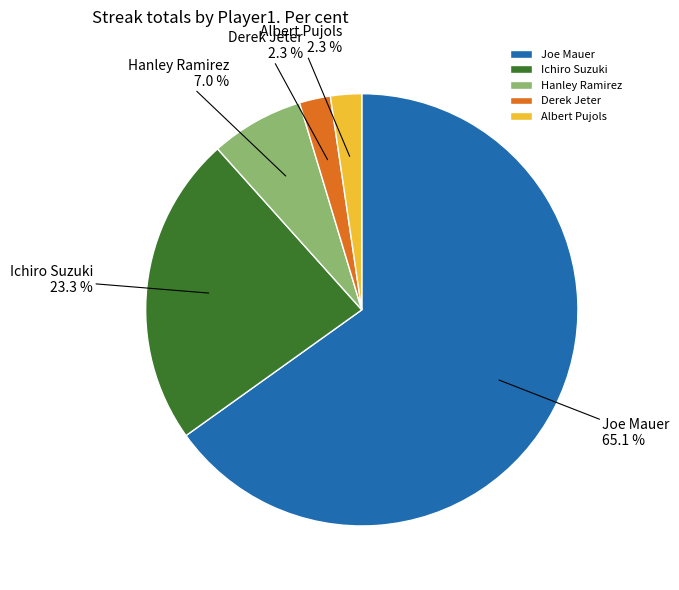

To the nearest percent, what is the average slice percentage?

20%